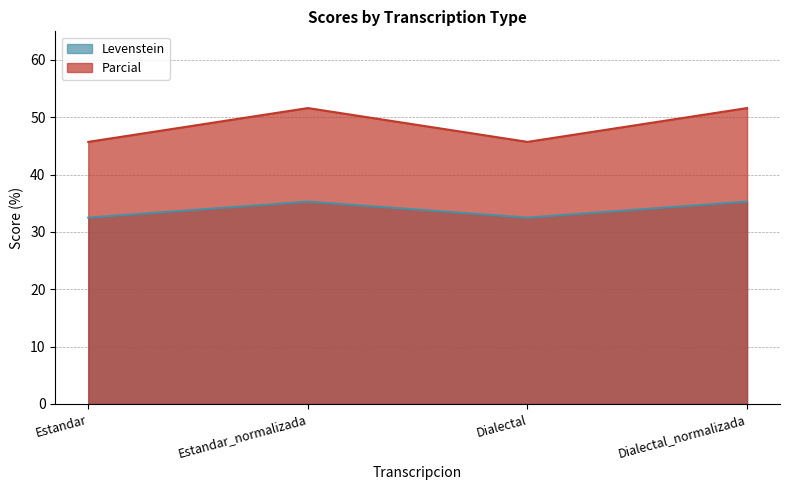

At how many categories does at least one series exceed 42?

4